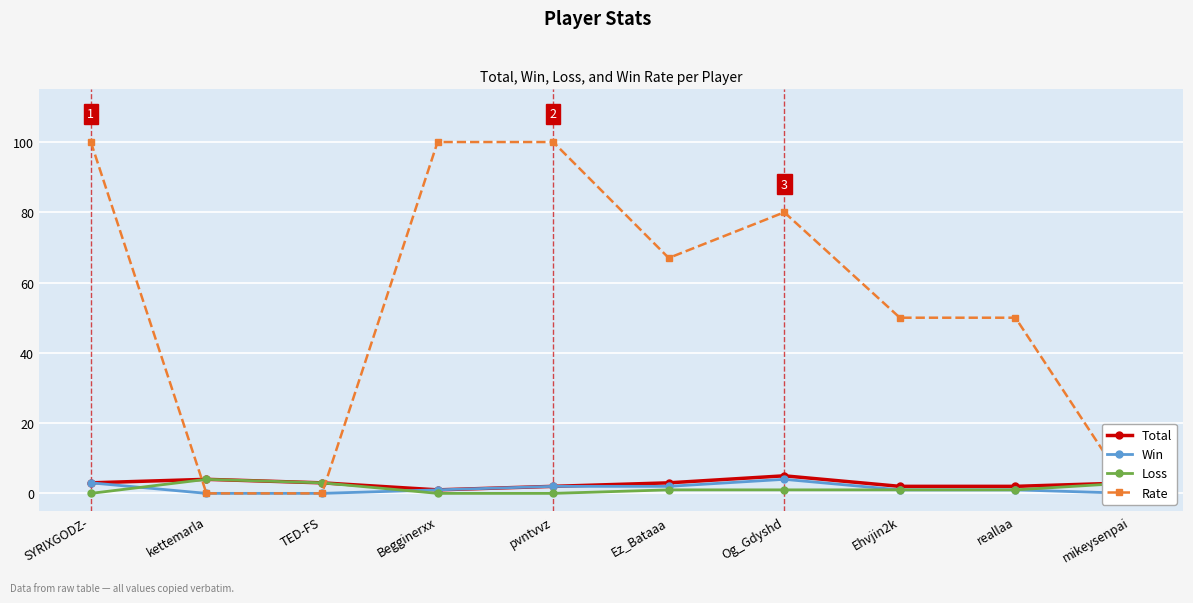

What are all the series names shown in the legend?

Total, Win, Loss, Rate